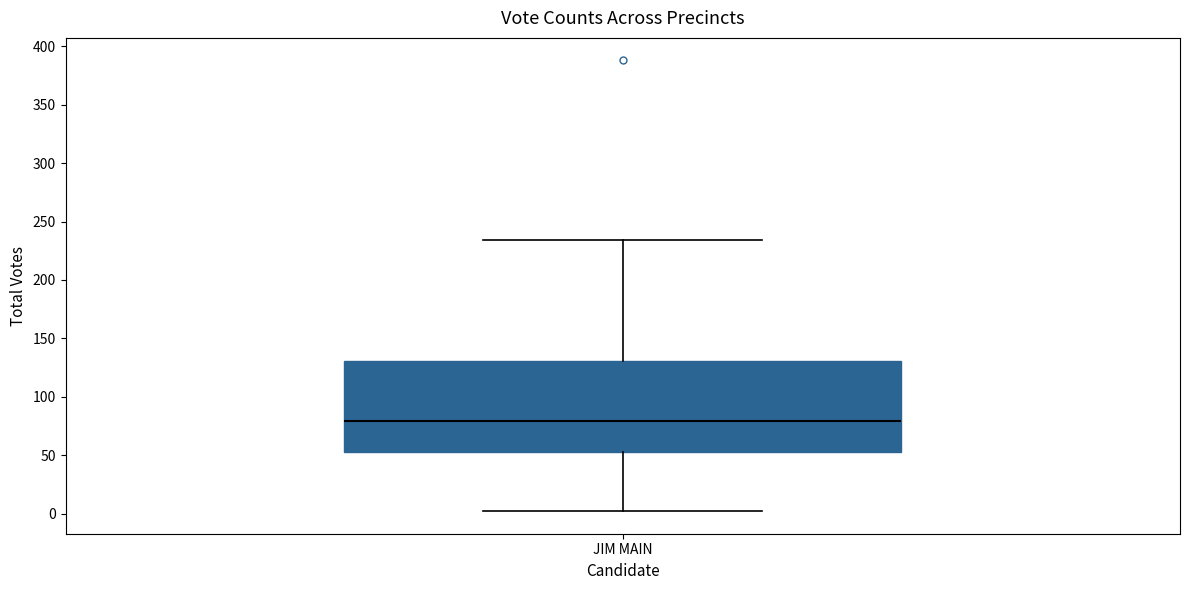

Where does the lower whisker of the box for JIM MAIN end on the y-axis? The values are not printed on the chart, so give them approximately, as read against the axis.

0